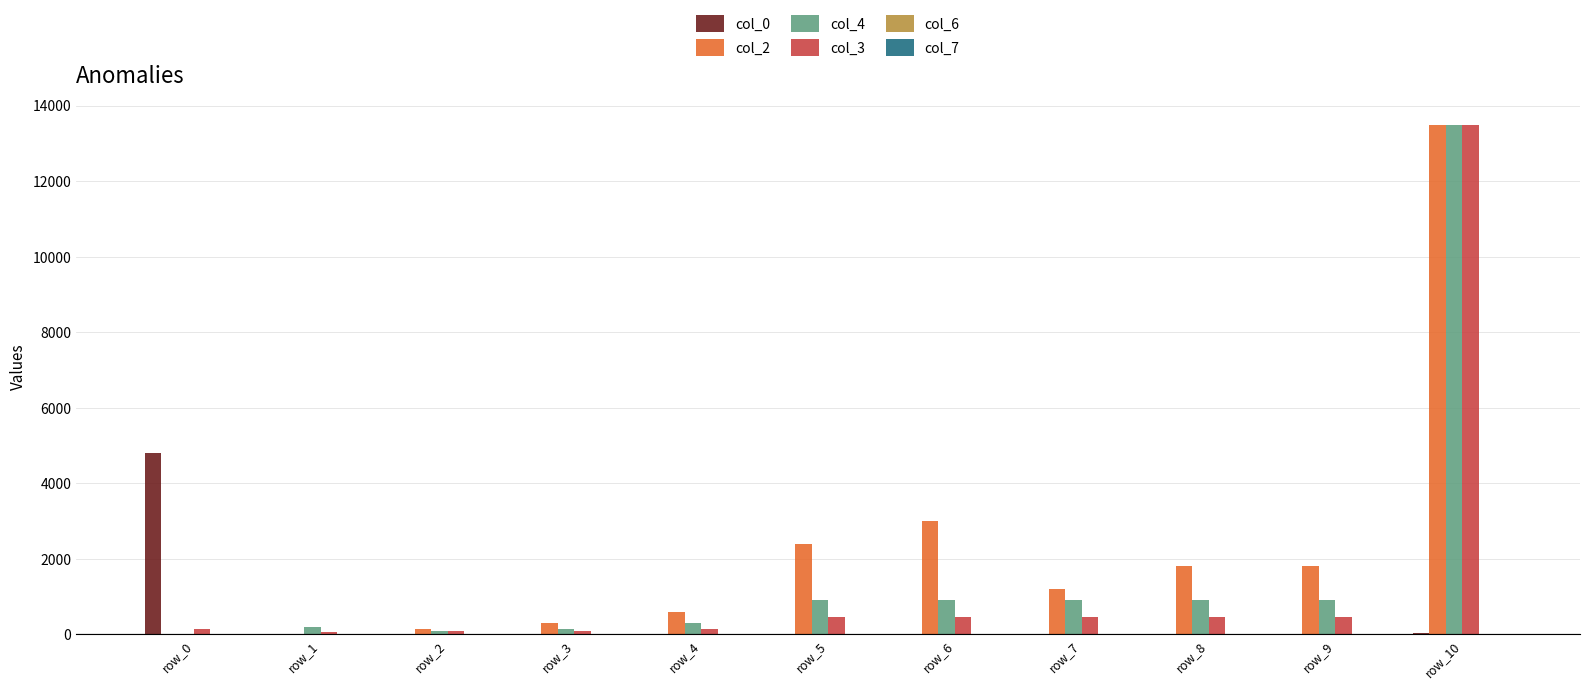

The value of col_4 at row_4 is 300. True or false?

True